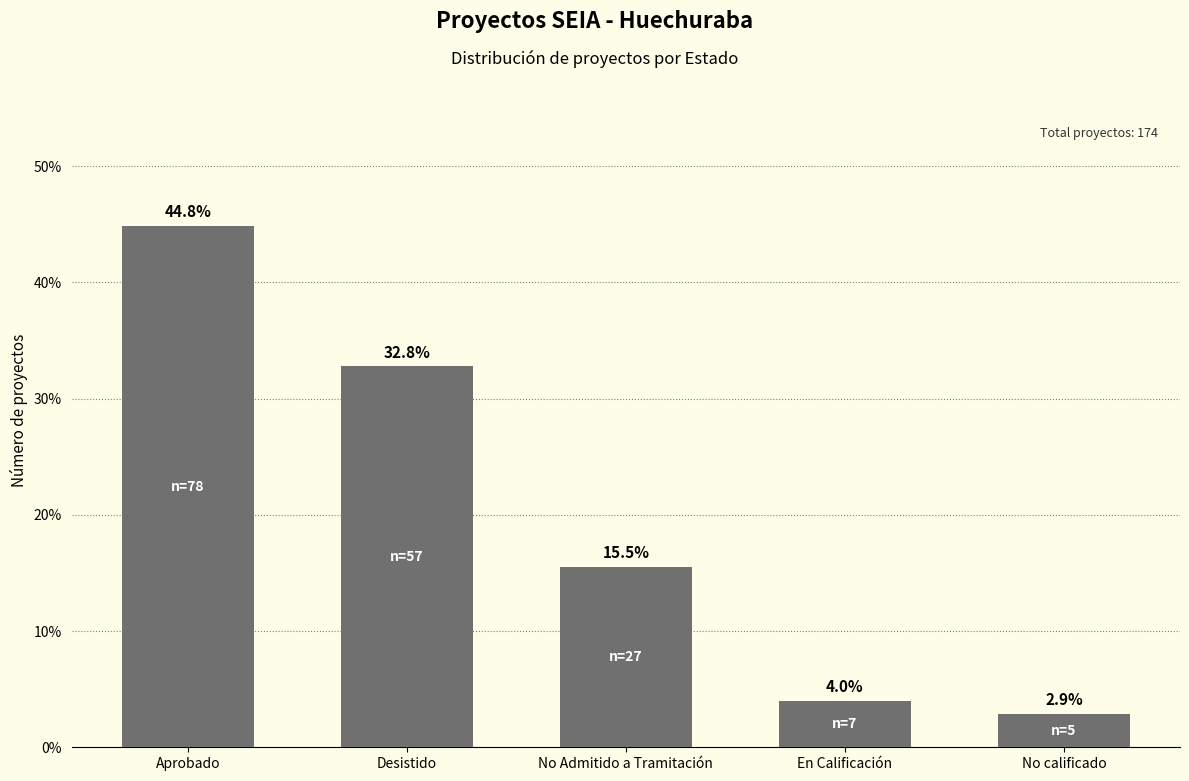

Does the chart contain any negative values?

No